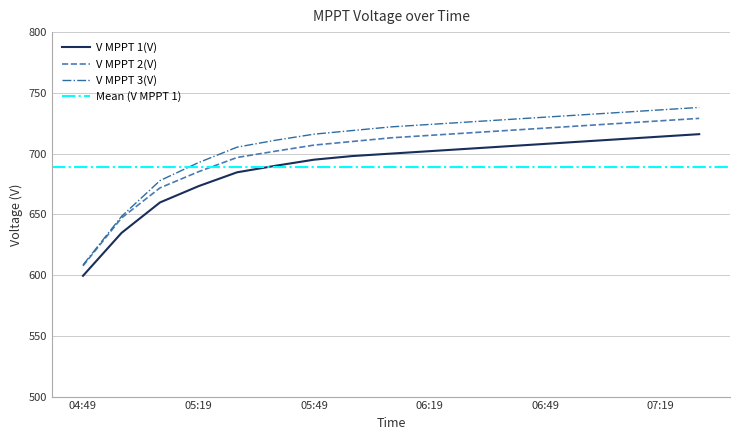

The value of V MPPT 3(V) at 07:09 is 1210.0. True or false?

False